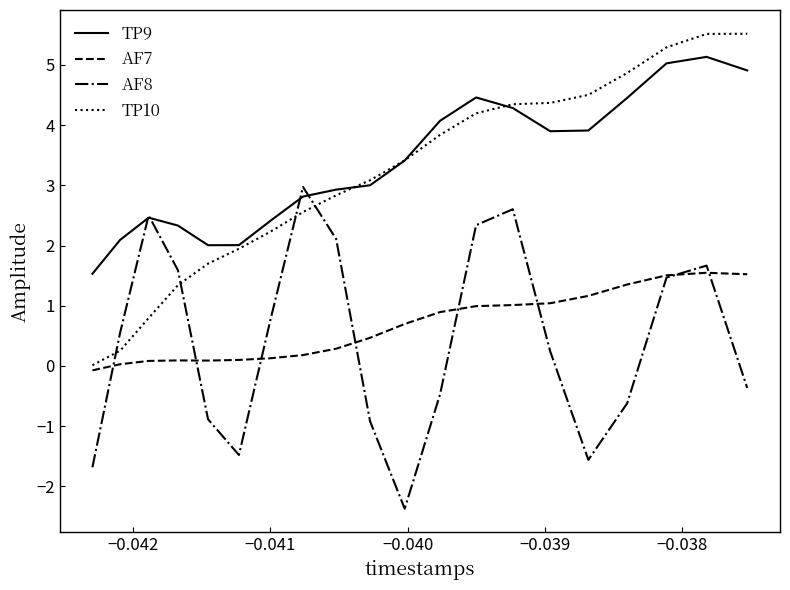

Rank the series by their maximum value, from lowest to highest.

AF7, AF8, TP9, TP10